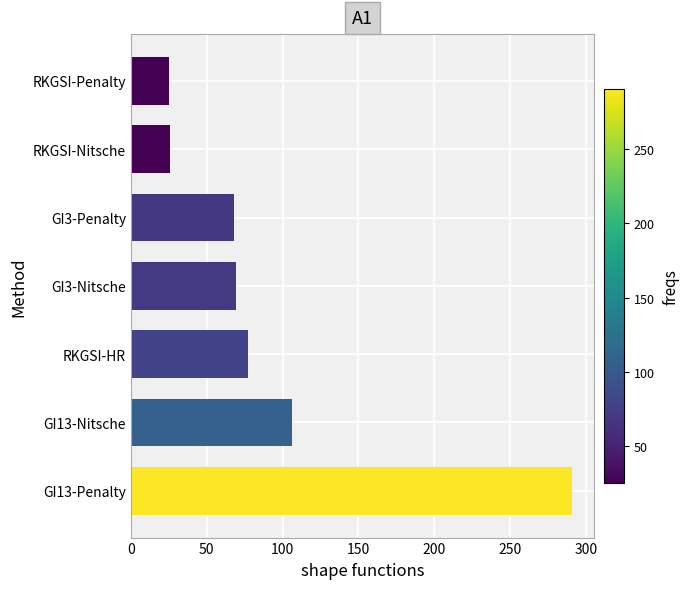

Is it true that the value at RKGSI-HR is 77.1?

True